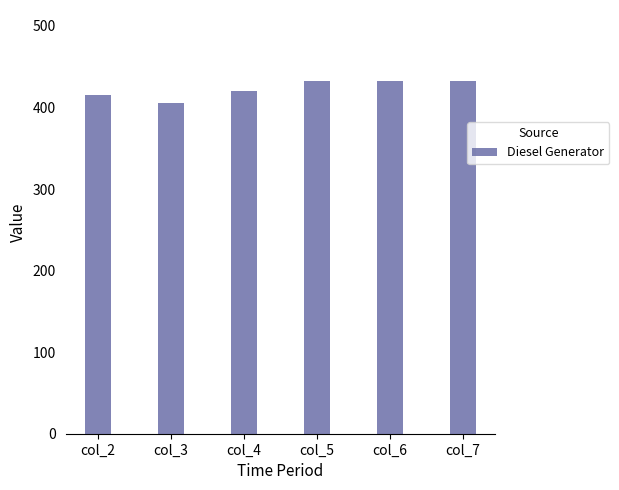

Which has a higher value, col_4 or col_7?

col_7